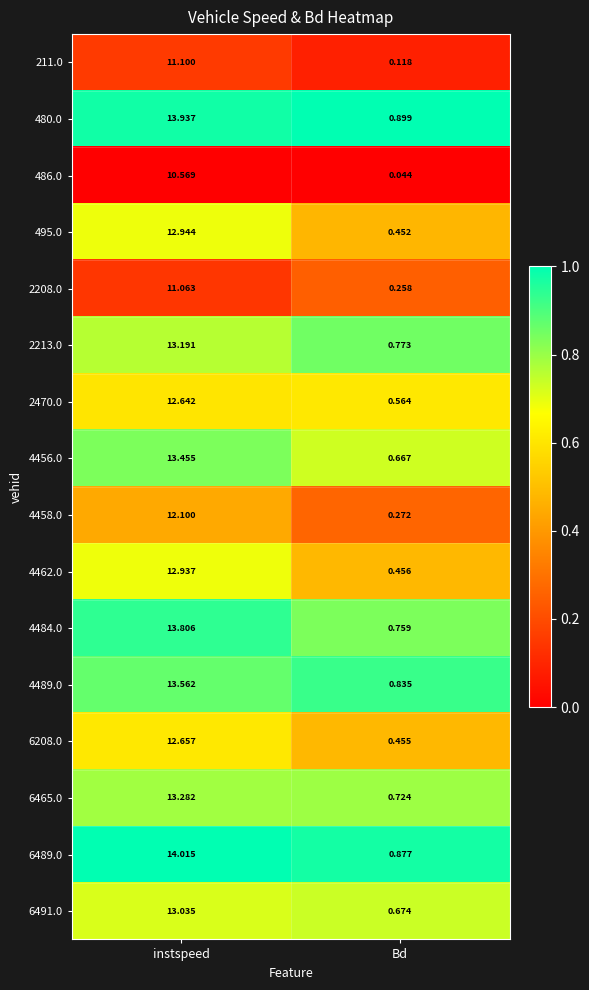

Where does the 4484.0 series first go above 13?

instspeed